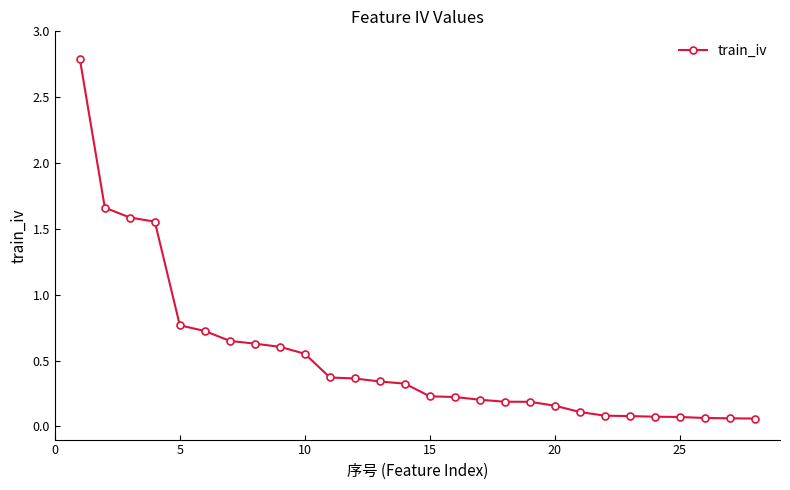

What is the greatest value displayed?

2.8